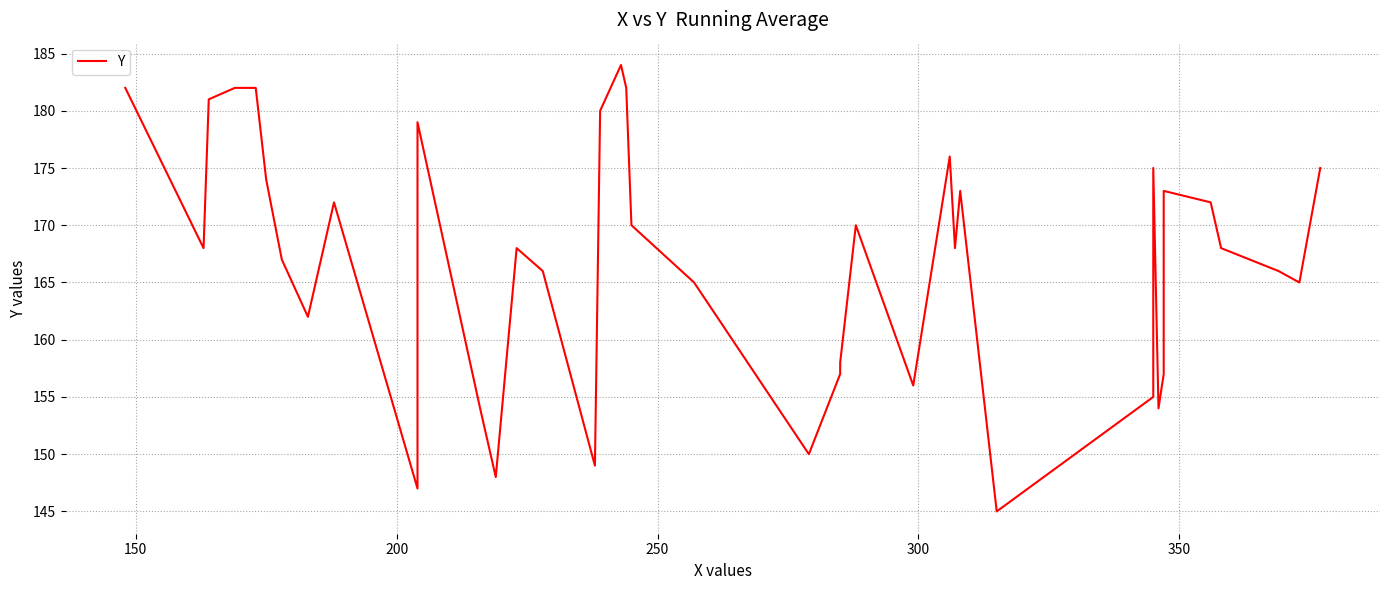

How many distinct data groups are displayed?

1